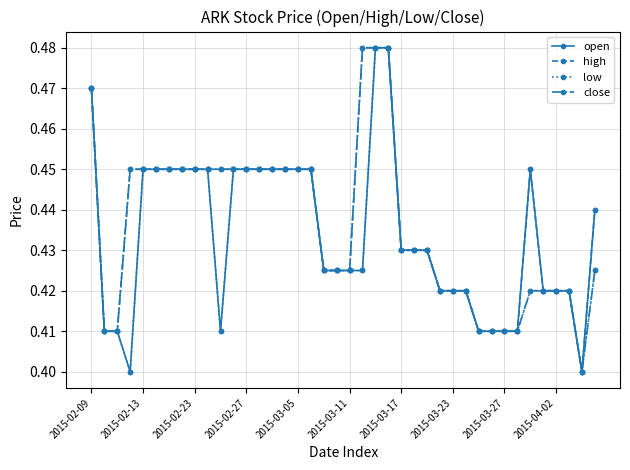

At how many categories does at least one series exceed 0?

40